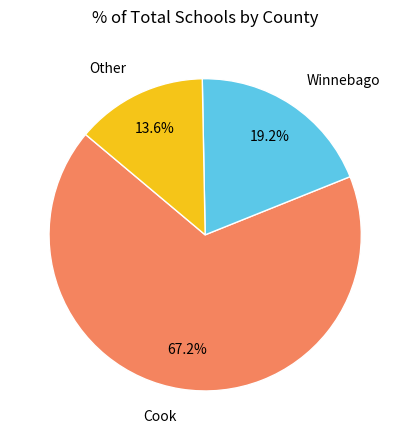

Does any single category account for the majority?

Yes